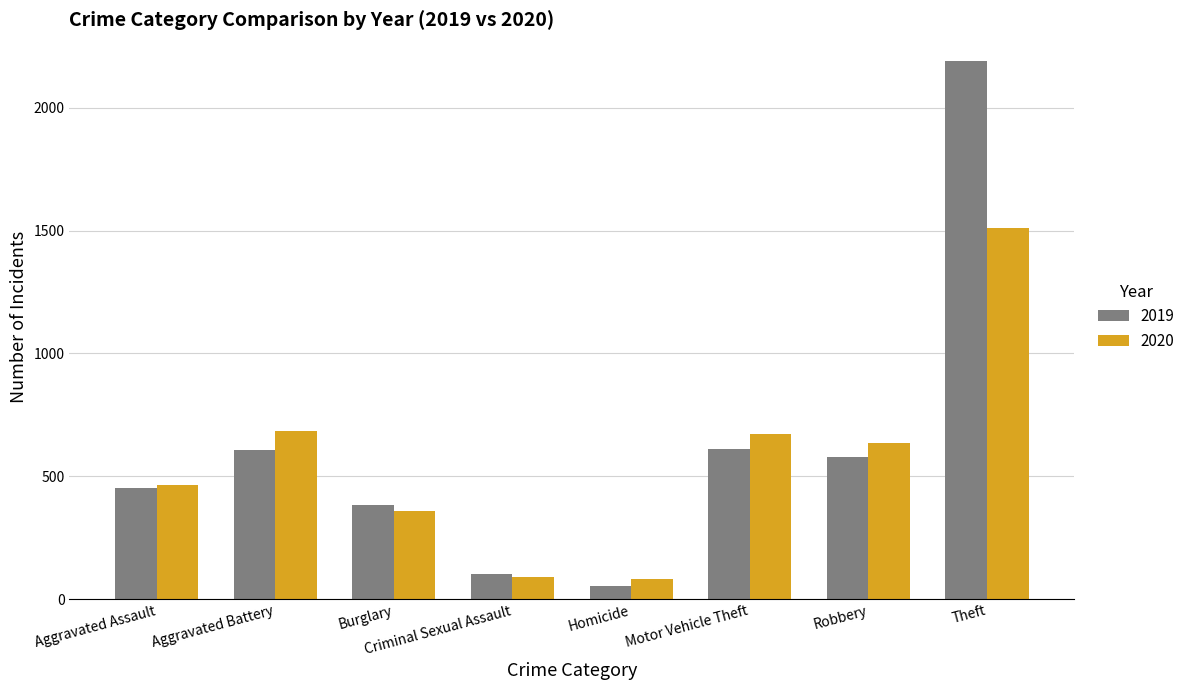

How many values in the 2019 series are below 577?

4